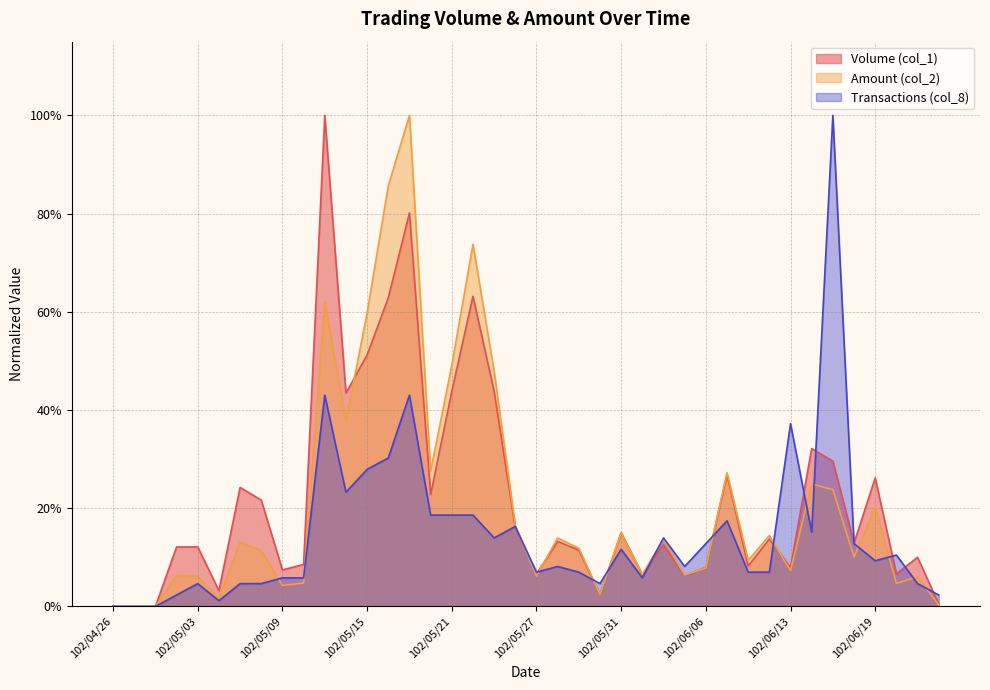

At which category is the sum across all series the highest?

102/05/17